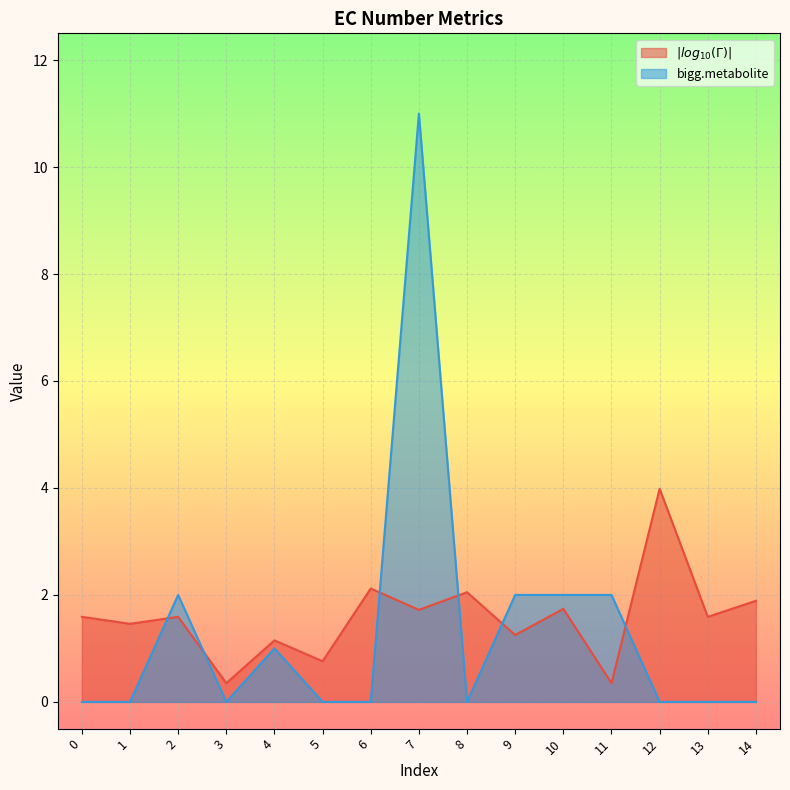

Where is $| log_{10}(\Gamma) |$ nearest to the value 2?

8